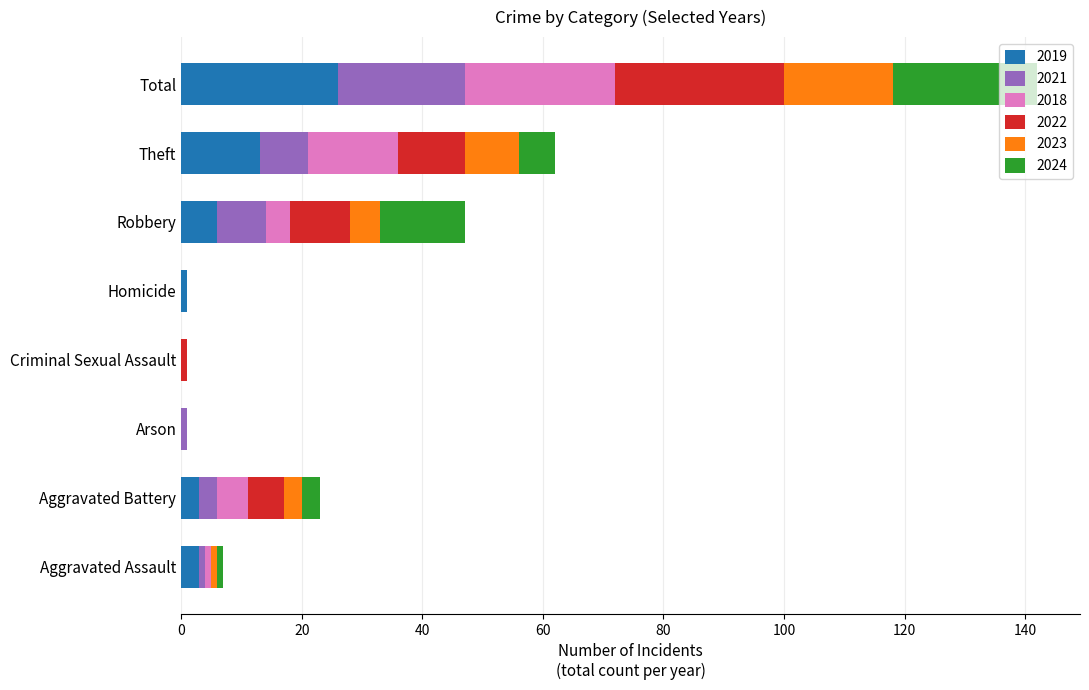

Is it true that 2019 equals 0 at Criminal Sexual Assault?

True